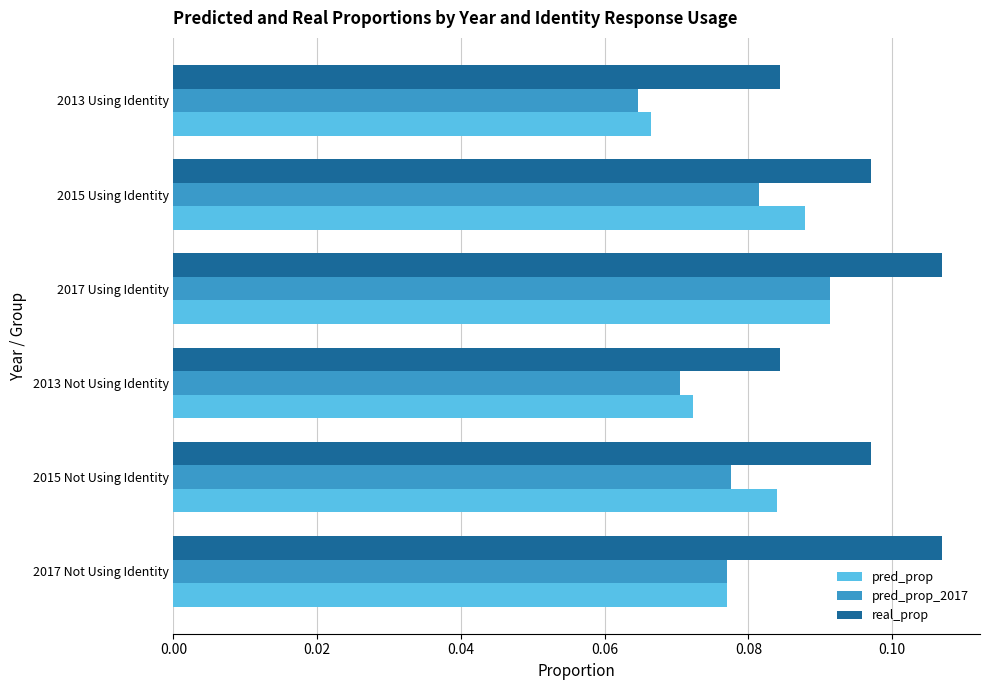

At how many categories does at least one series exceed 0?

6